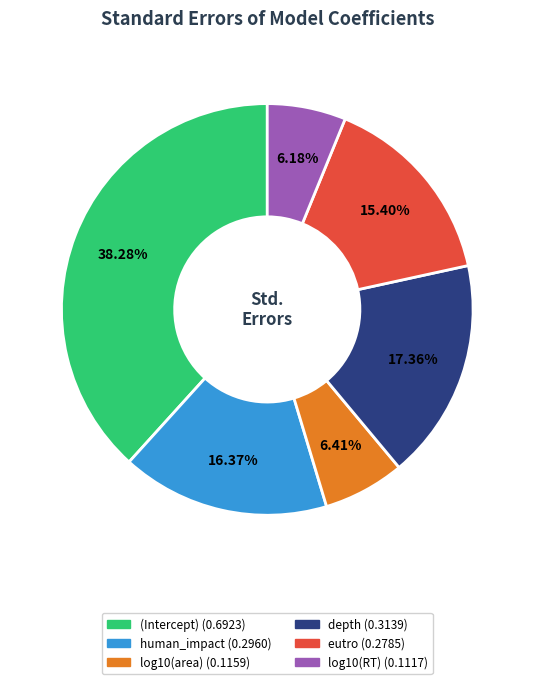

What is the largest slice in the pie chart?

(Intercept)